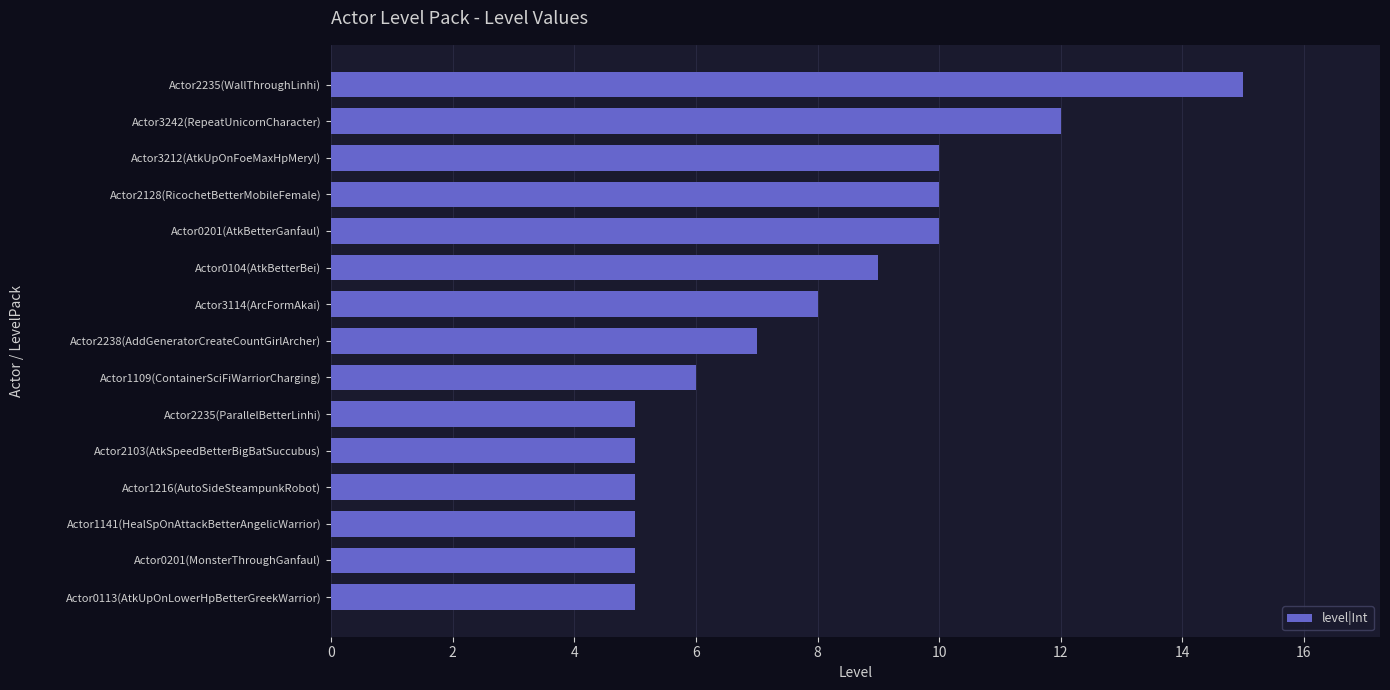

What is the maximum value shown in the chart?

15